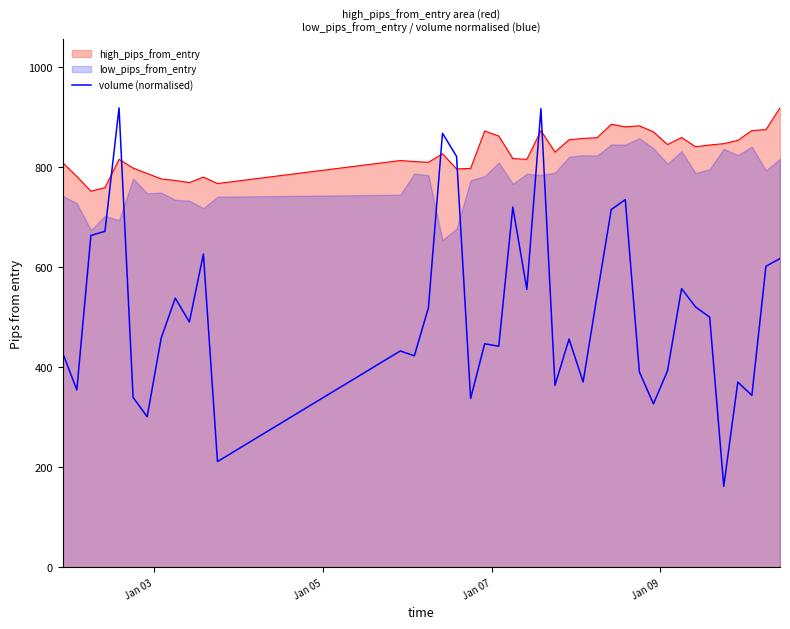

What is the highest value of the high_pips_from_entry series?

917.4